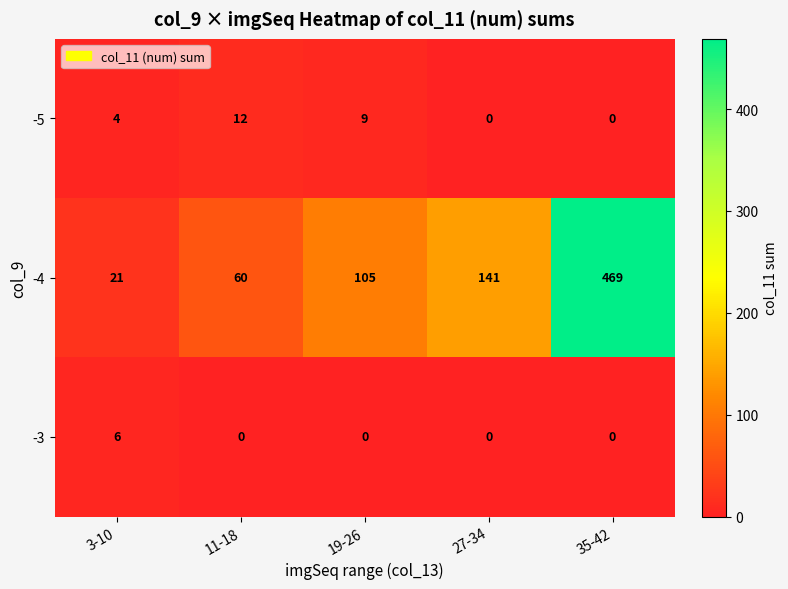

List the series in order of their peak value, highest first.

-4, -5, -3